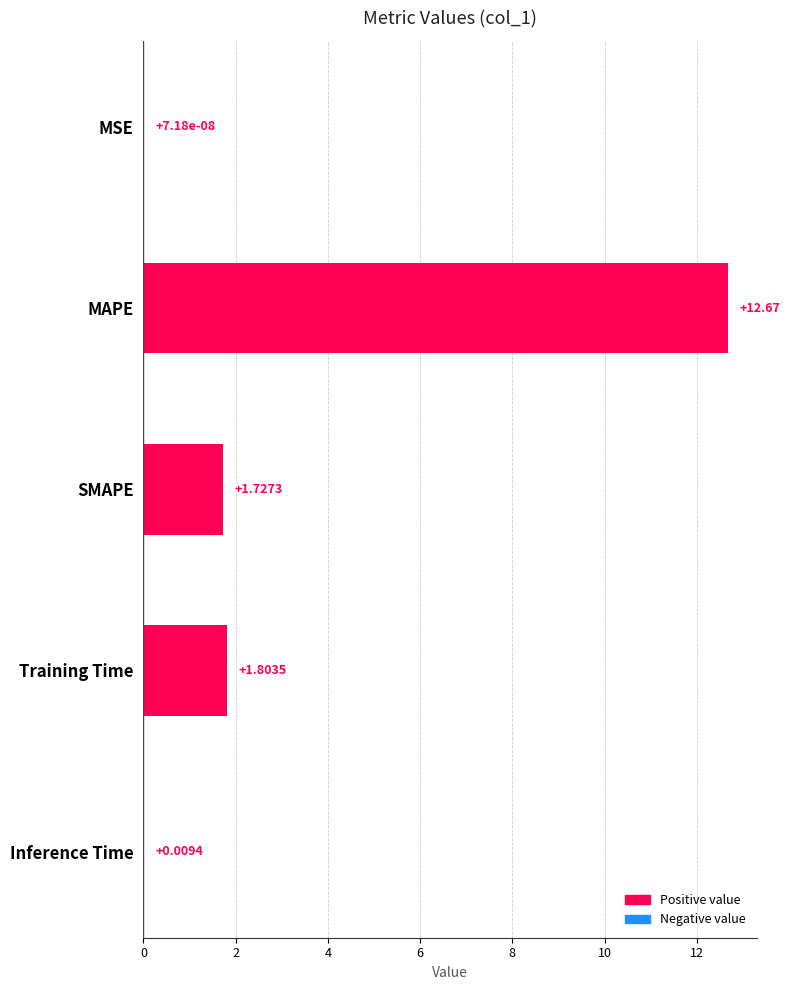

What is the sum of all values?

16.2